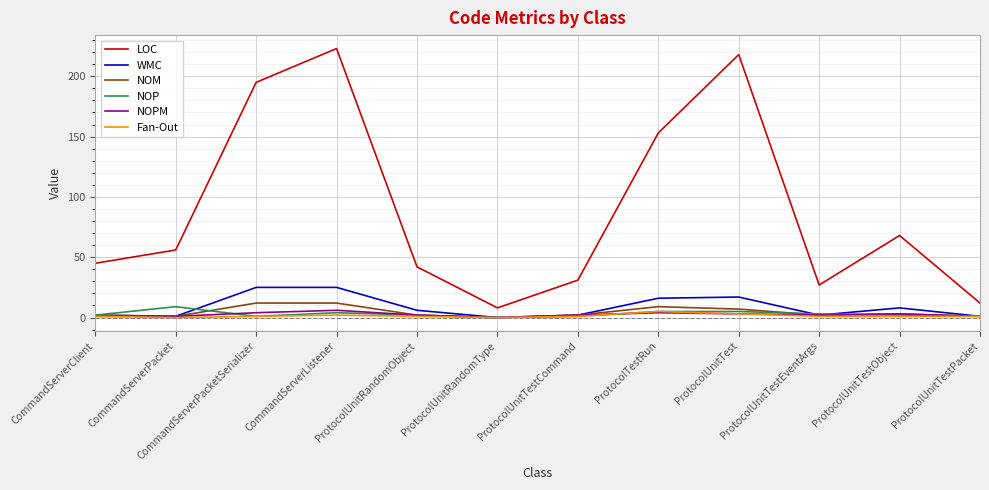

Which series changed the most between ProtocolUnitRandomObject and ProtocolTestRun?

LOC